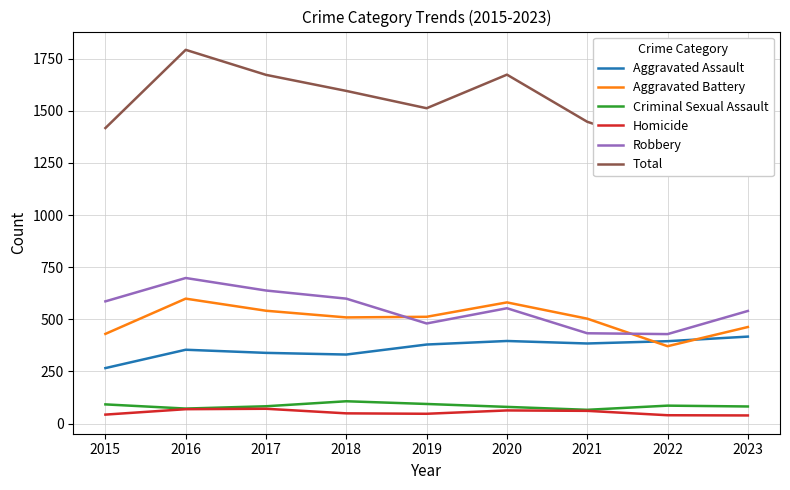

Reading left to right, transcribe all the data shown in this chart.

Aggravated Assault: 266	354	339	331	379	396	384	395	417
Aggravated Battery: 430	599	541	509	512	581	503	371	463
Criminal Sexual Assault: 92	72	83	107	94	80	66	86	82
Homicide: 43	69	71	49	47	63	61	40	39
Robbery: 586	698	638	599	480	553	433	429	540
Total: 1417	1792	1672	1595	1512	1673	1447	1321	1541